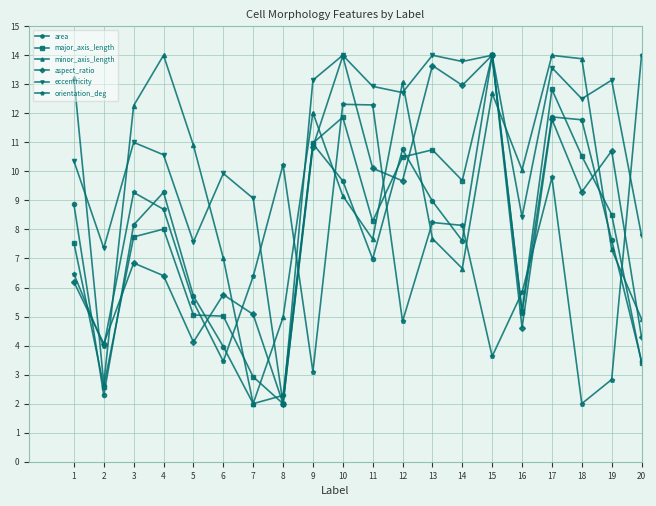

How many data points does each series have?

20